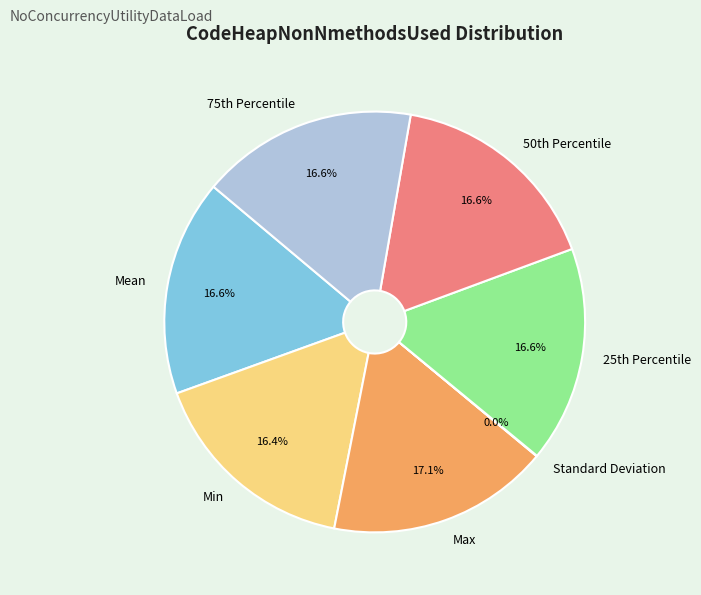

Is it true that Min is 30% of the pie?

False